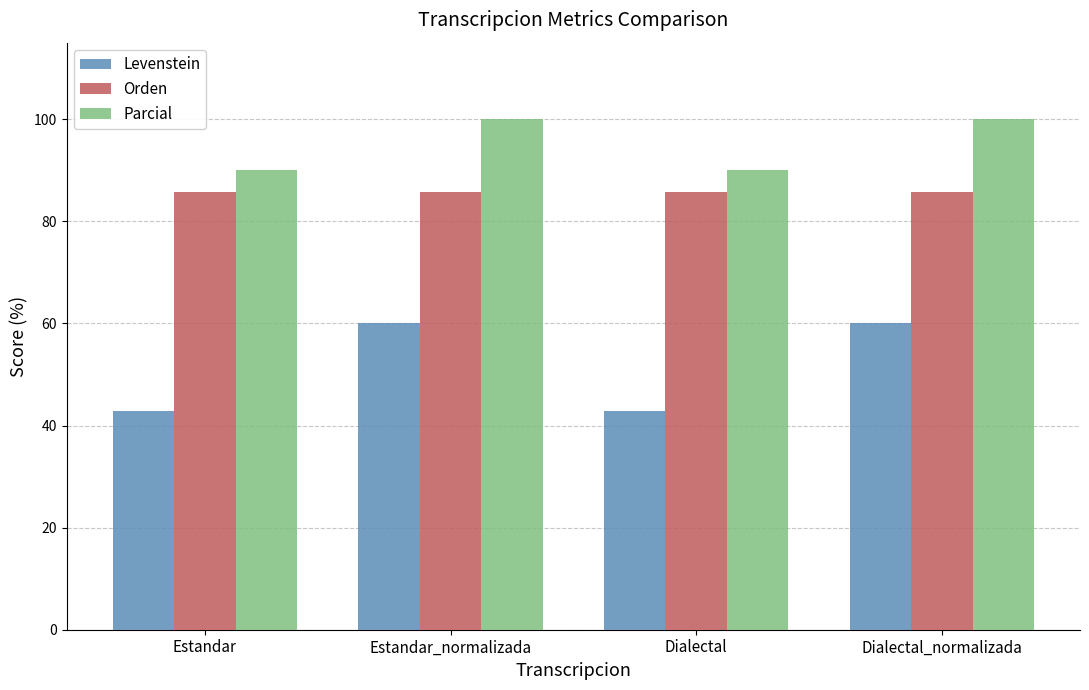

Read the Levenstein value at Estandar.

42.9